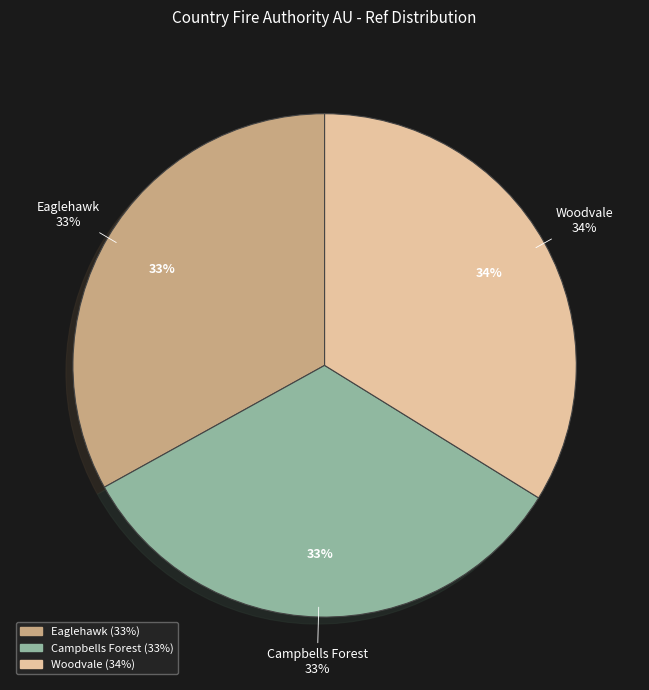

Does Woodvale represent more than half of the total?

No